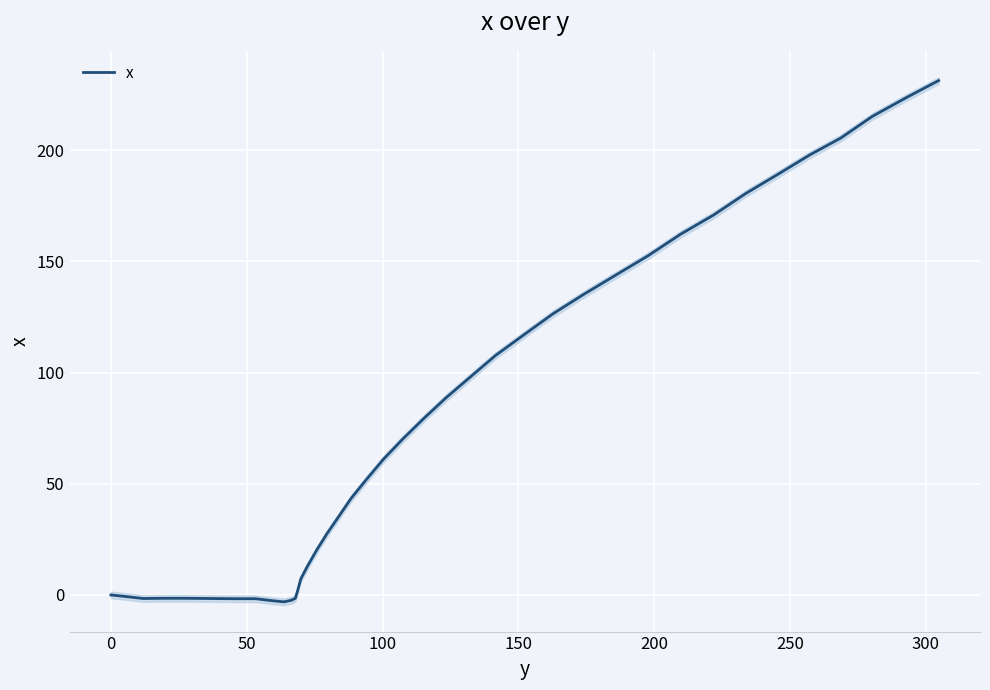

What is the average value?

78.4